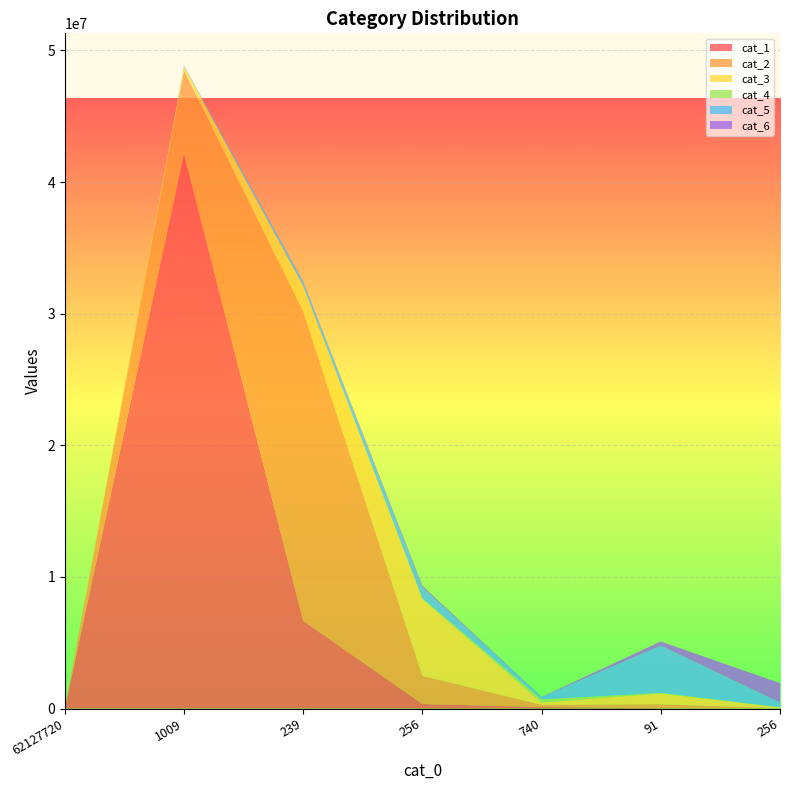

Reading right to left, transcribe all the data shown in this chart.

cat_1: 256=1407	91=29029	740=117711	256=347204	239=6666045	1009=42155011	62127720=0
cat_2: 256=28074	91=297486	740=163584	256=2135977	239=23502677	1009=6328884	62127720=0
cat_3: 256=62563	91=823448	740=171501	256=5830741	239=1910317	1009=303603	62127720=0
cat_4: 256=4302	91=46871	740=244209	256=68126	239=37124	1009=35007	62127720=0
cat_5: 256=369329	91=3589430	740=172818	256=840534	239=308669	1009=33874	62127720=0
cat_6: 256=1468682	91=311648	740=18110	256=104779	239=40616	1009=4299	62127720=0